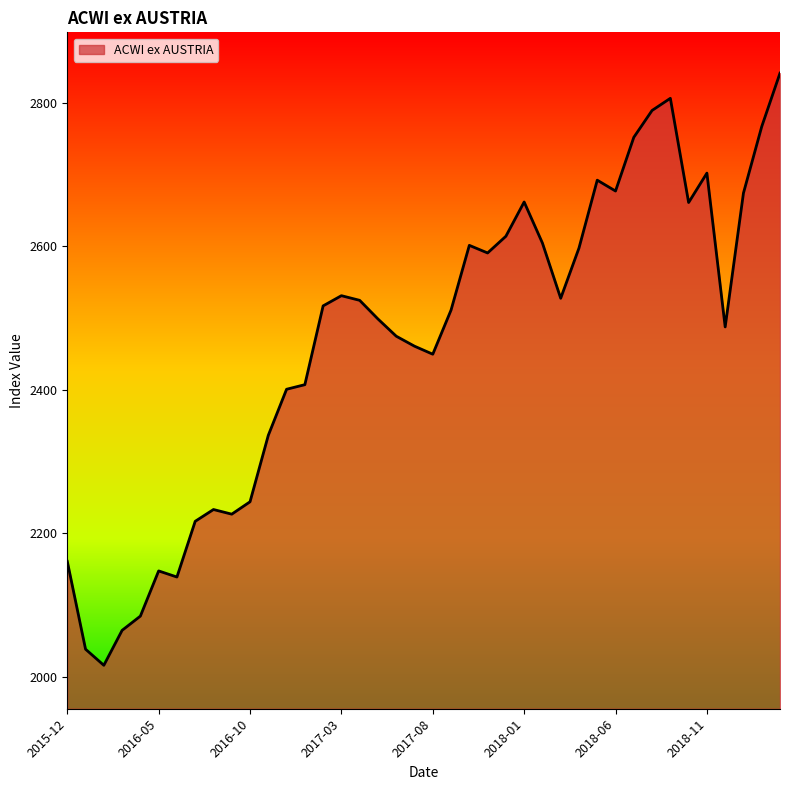

What is the smallest value displayed?

2016.4